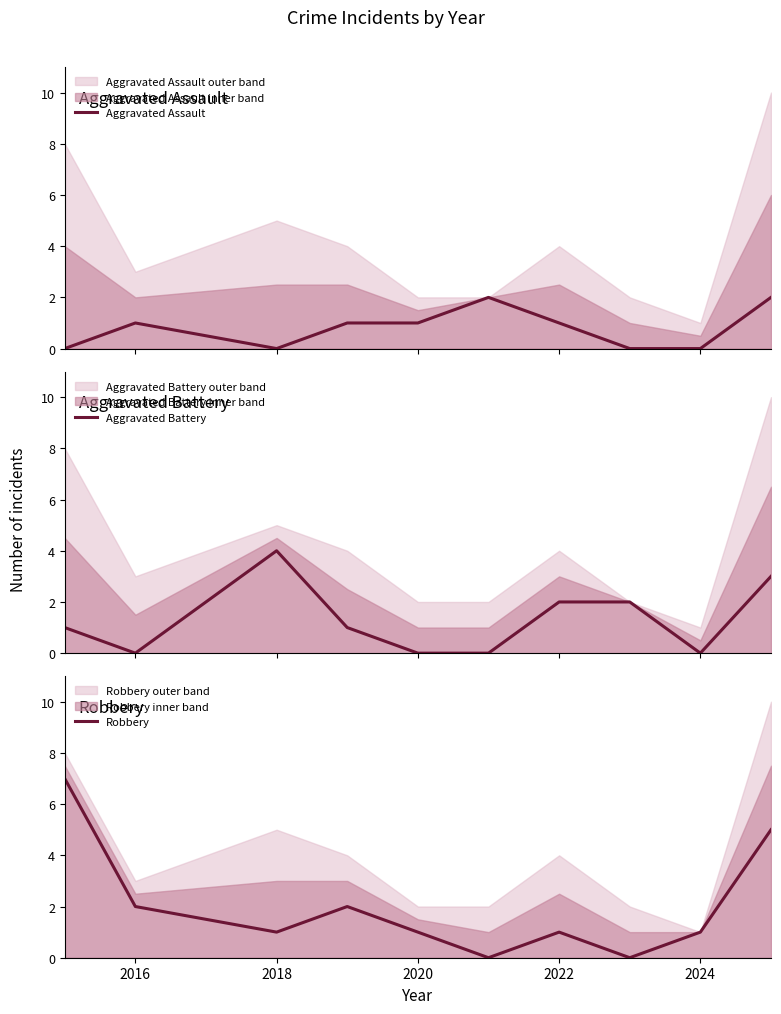

True or false: Aggravated Assault and Robbery intersect in this chart.

False